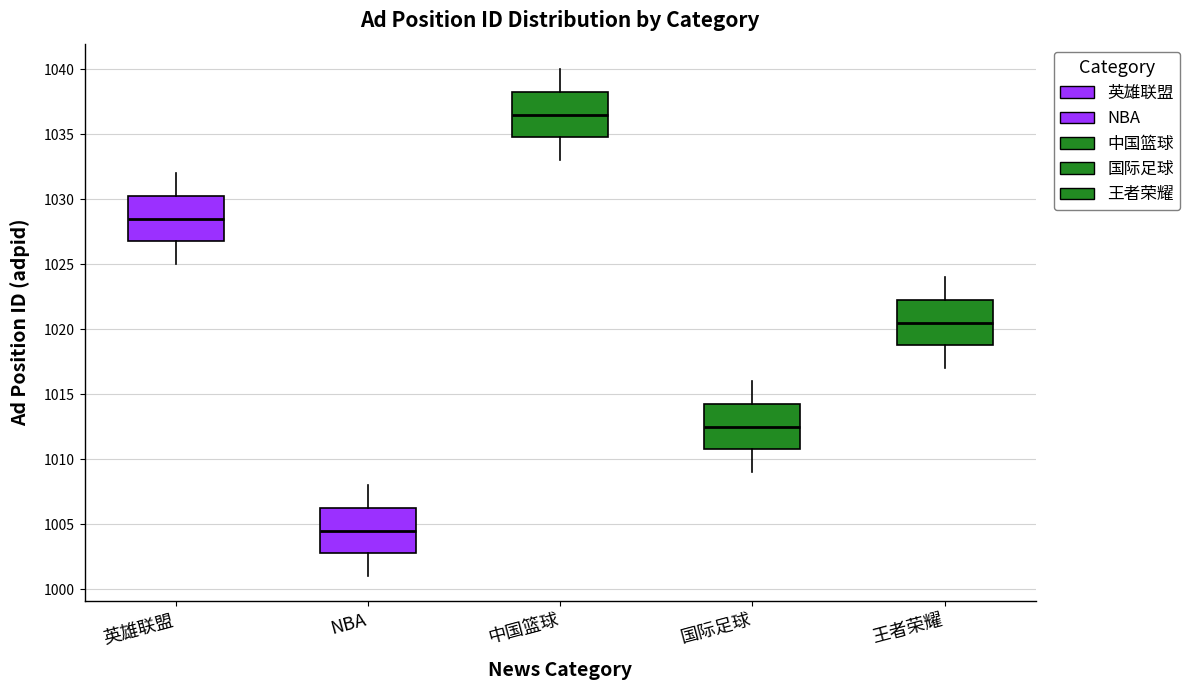

Where is the upper edge of the box for NBA on the y-axis? The values are not printed on the chart, so give them approximately, as read against the axis.

1006.5